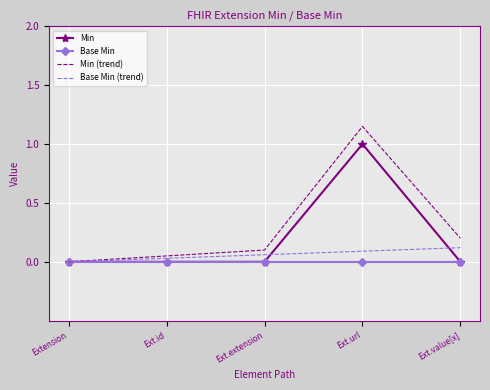

List the labels in order of Base Min (trend) value, largest first.

Ext.value[x], Ext.url, Ext.extension, Ext.id, Extension